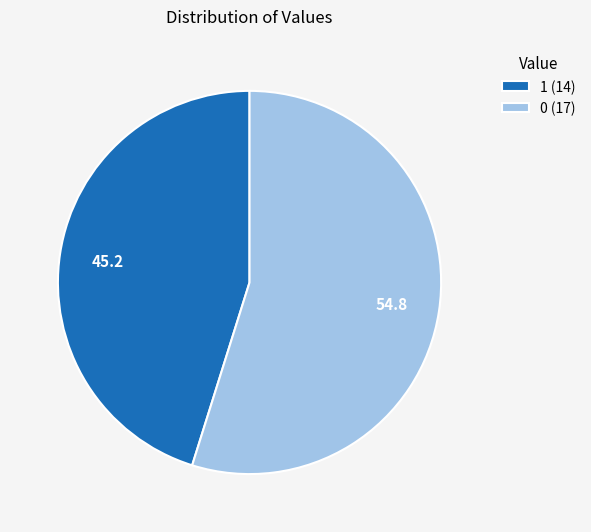

How many slices are in this pie chart?

2